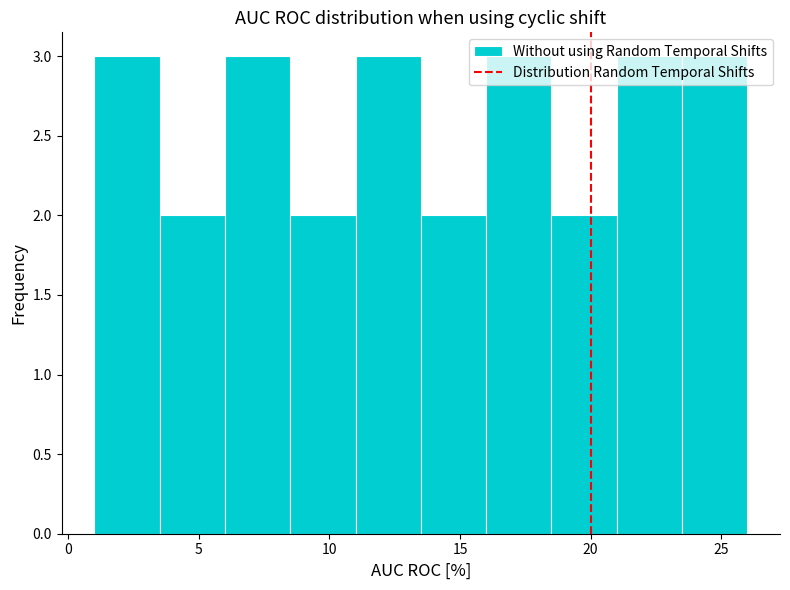

What is the height of the bar covering 11.0 to 13.5 on the x-axis? The values are not printed on the chart, so give them approximately, as read against the axis.

3